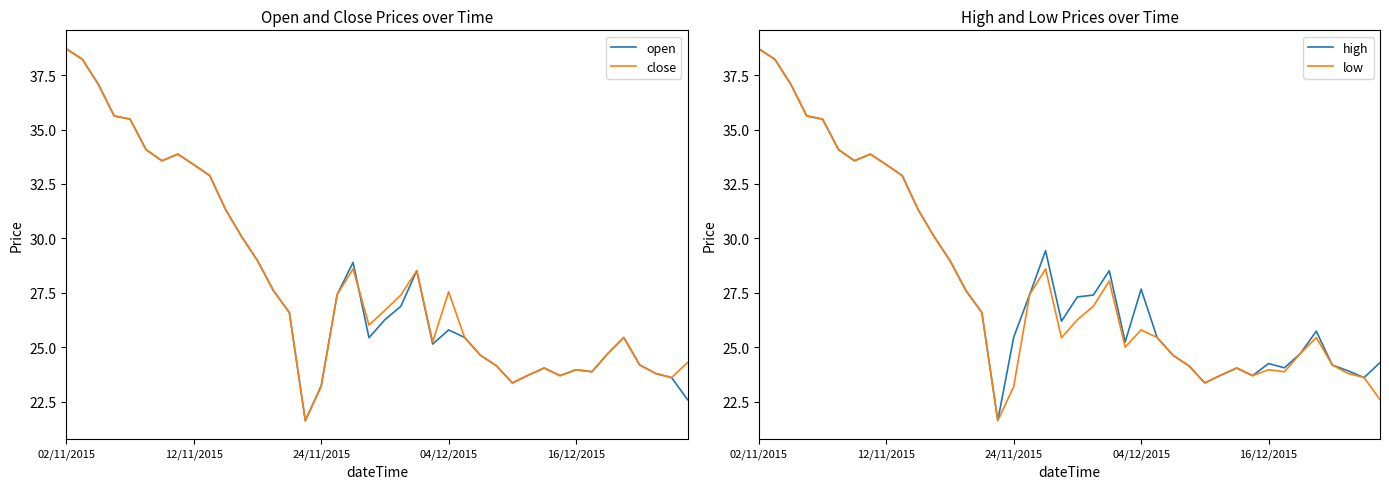

At how many categories does at least one series exceed 23?

39